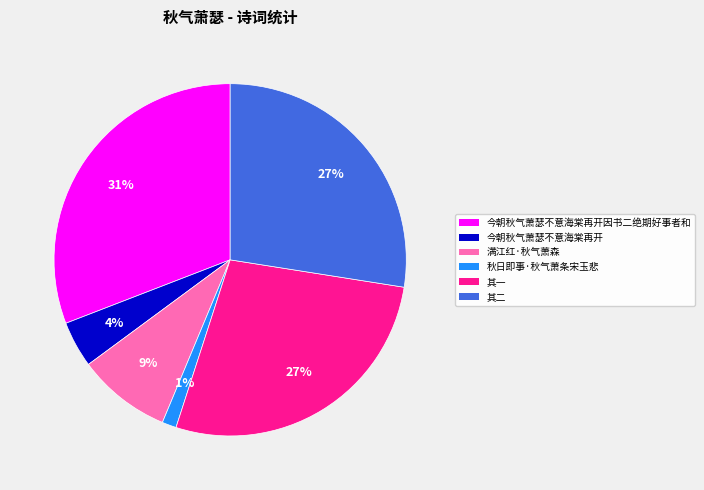

To the nearest percent, what is the average slice percentage?

17%